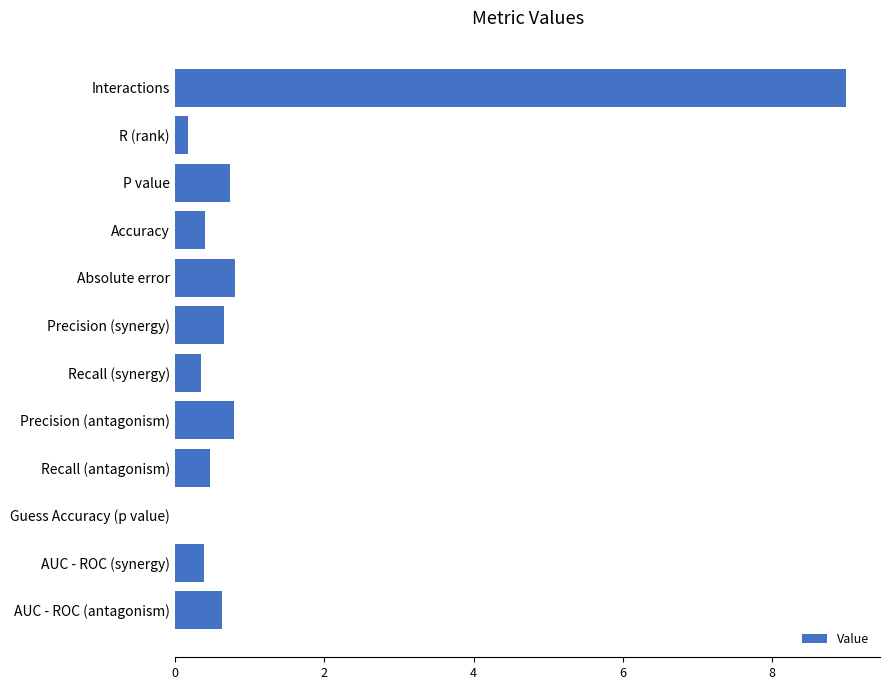

Is it true that the value at Interactions is 14.4?

False